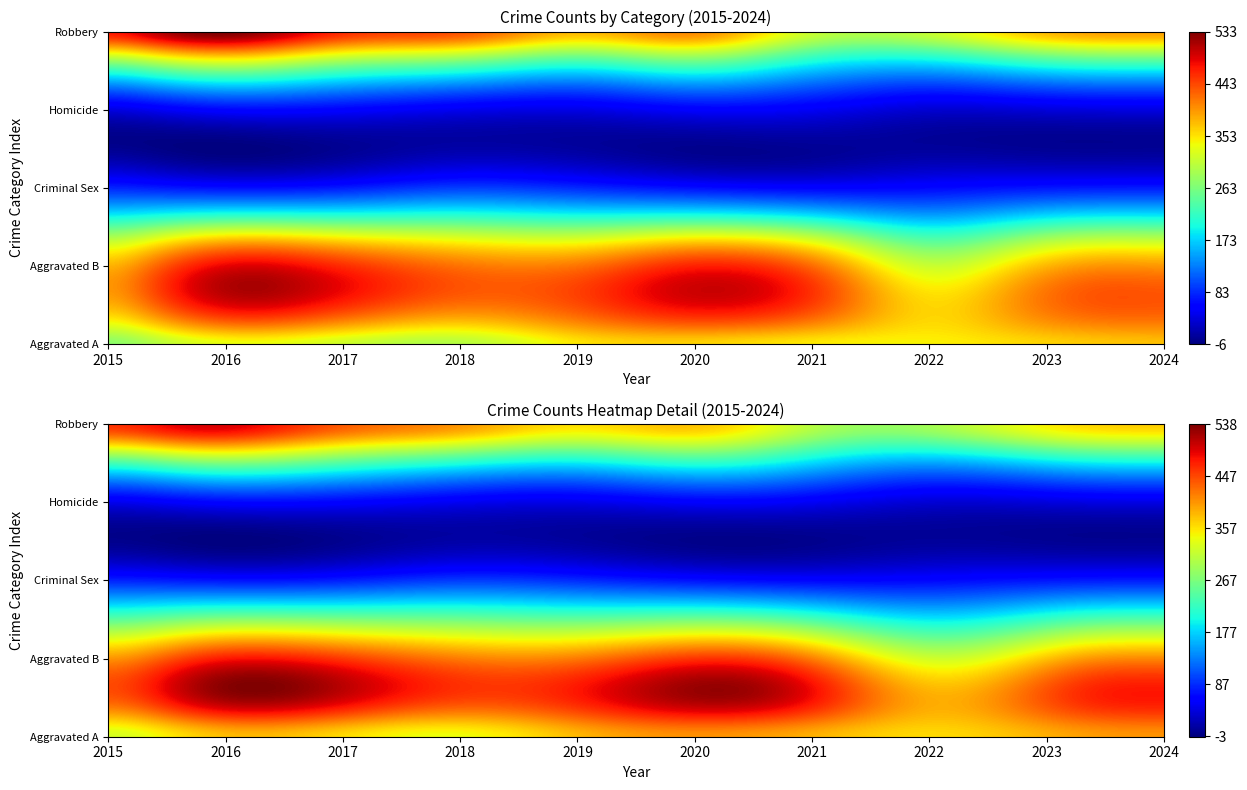

Between 2017 and 2018, which series saw the biggest shift?

Aggravated Battery